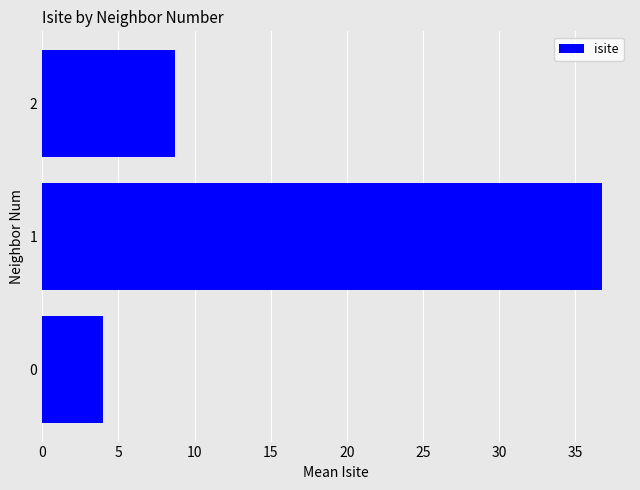

What is the change in value from 1 to 2?

-28.0